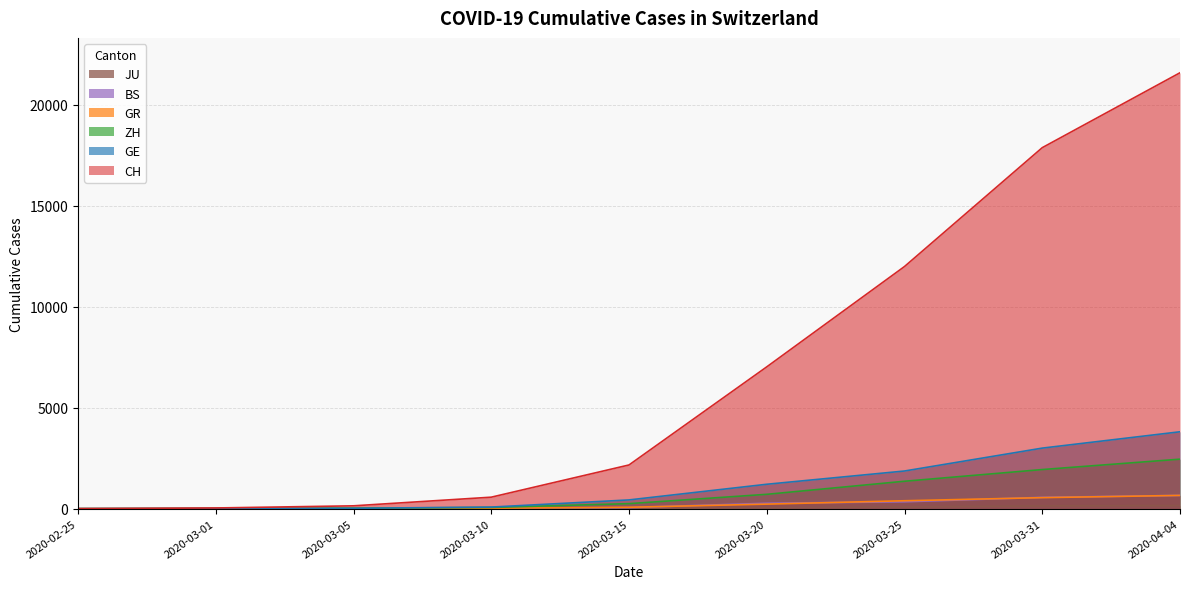

The JU series shows 1 at 2020-03-05. True or false?

False